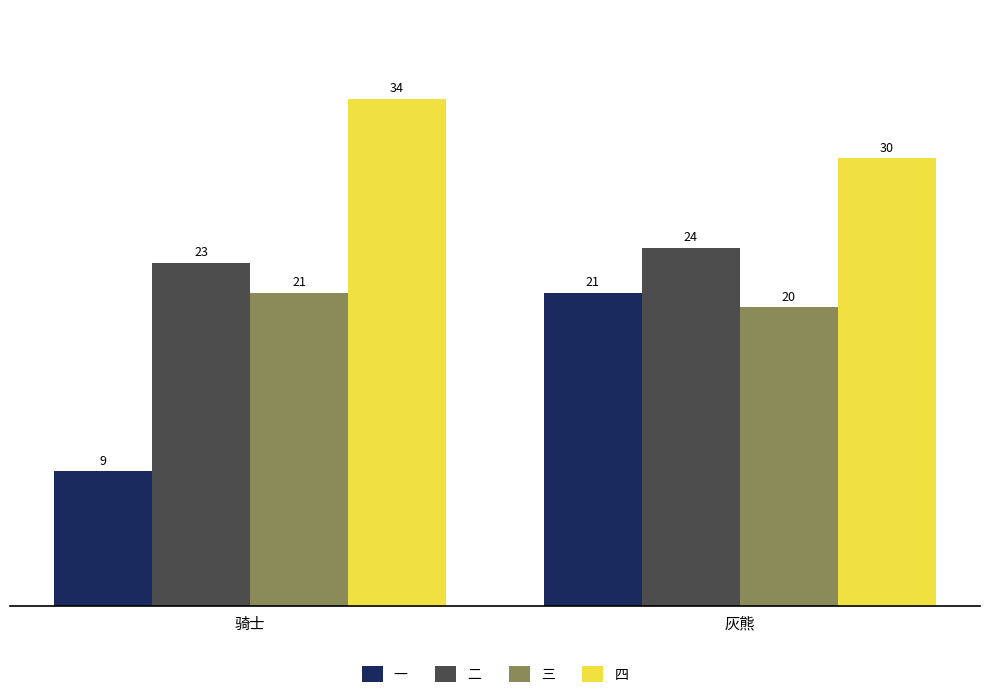

At which category is the sum across all series the highest?

灰熊